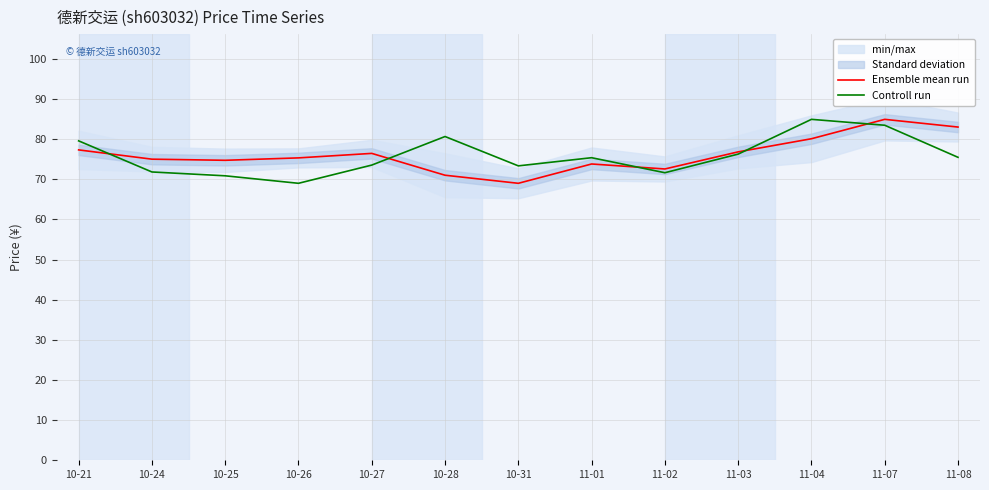

How many values in the Ensemble mean run series are below 75?

5